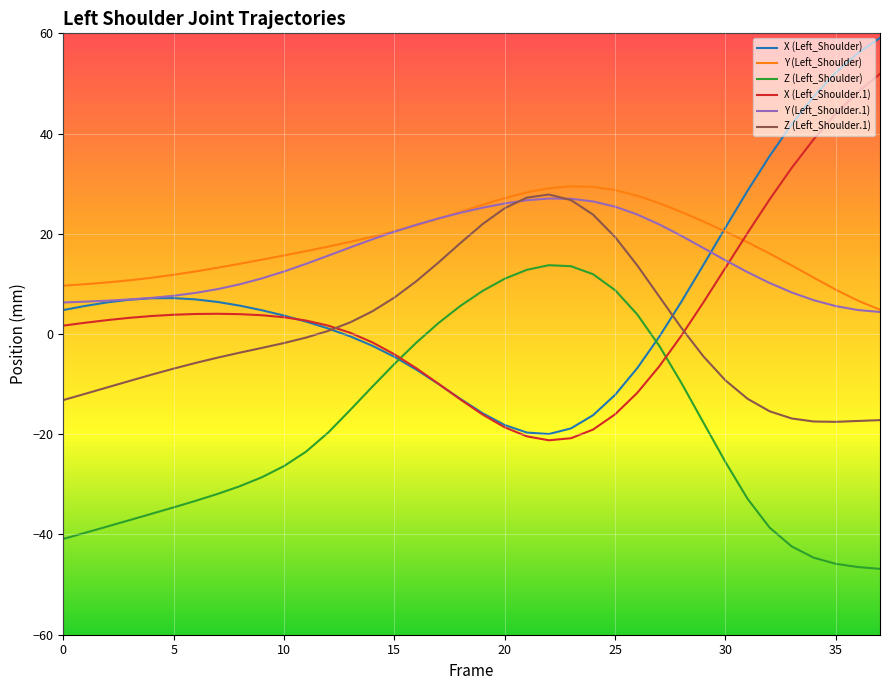

Which series has the widest spread of values?

X (Left_Shoulder)